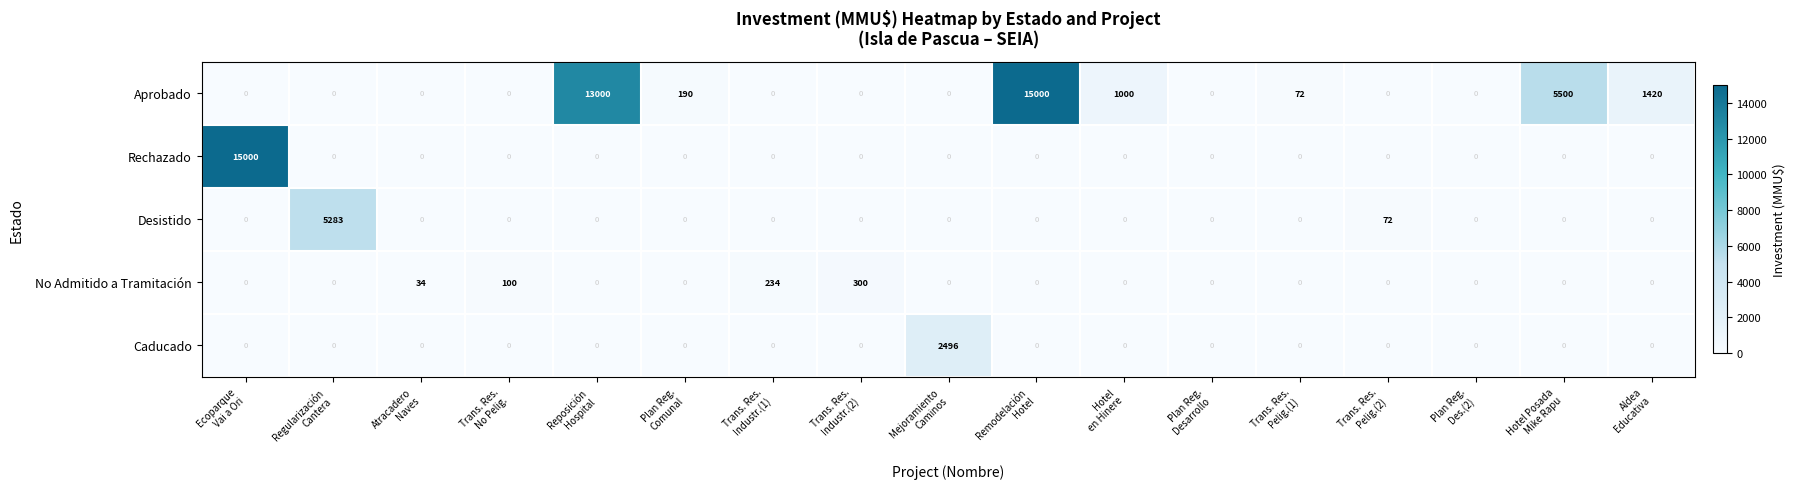

Which series changed the most between Trans. Res.
No Pelig. and Plan Reg.
Desarrollo?

No Admitido a Tramitación